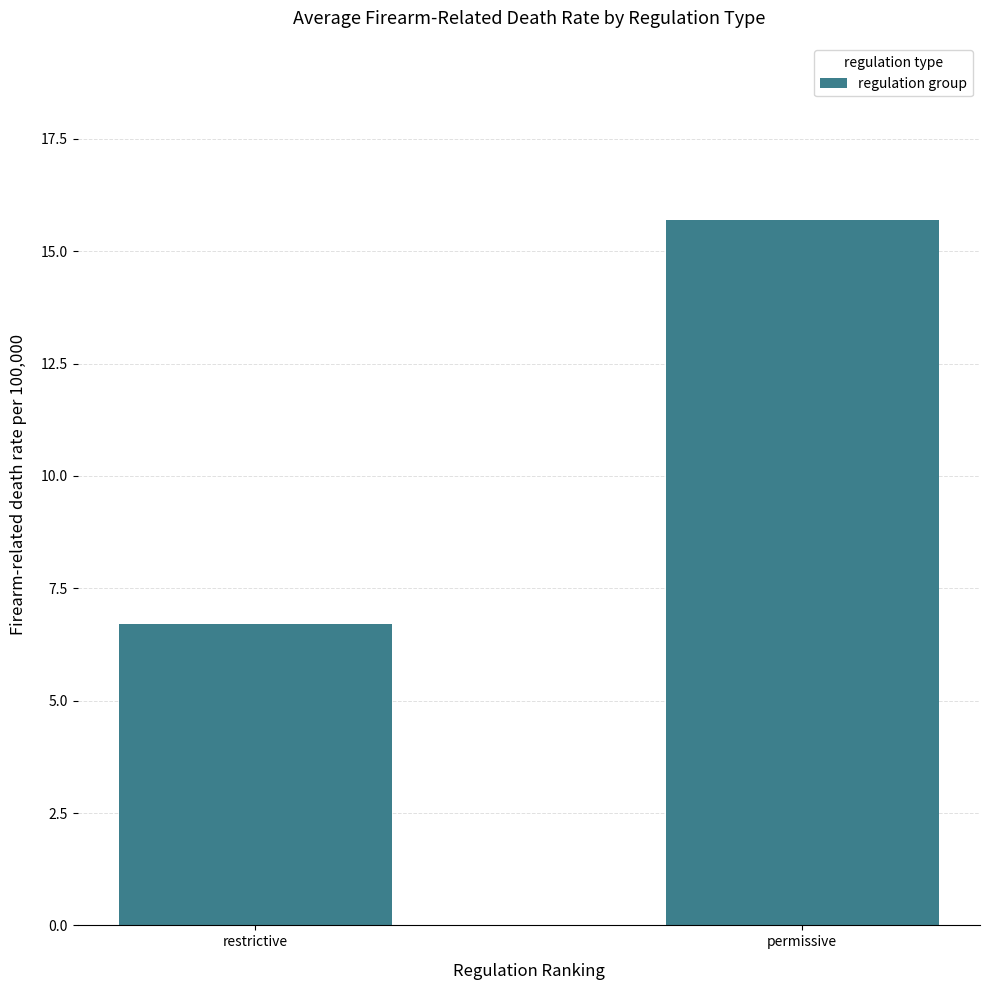

List the labels in order of value, largest first.

permissive, restrictive